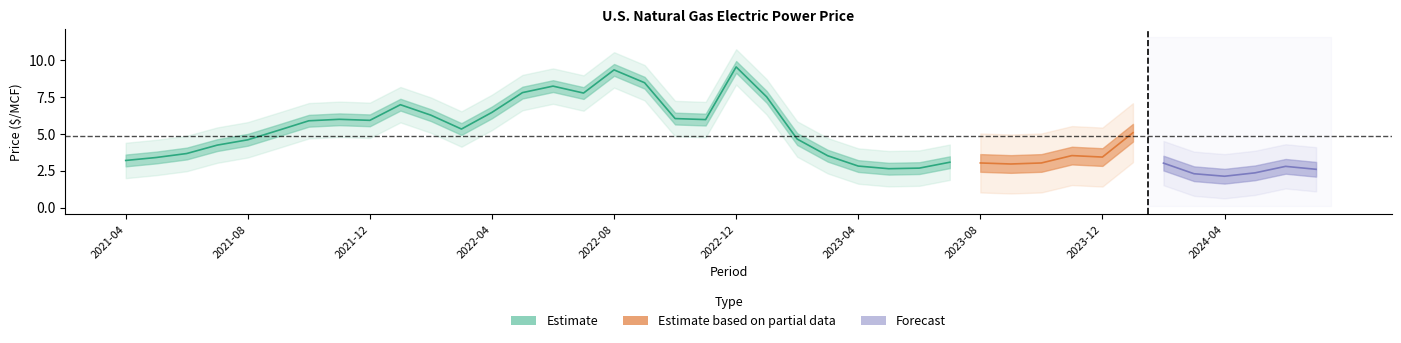

The chart shows a value of 14.1 at 2022-12. True or false?

False